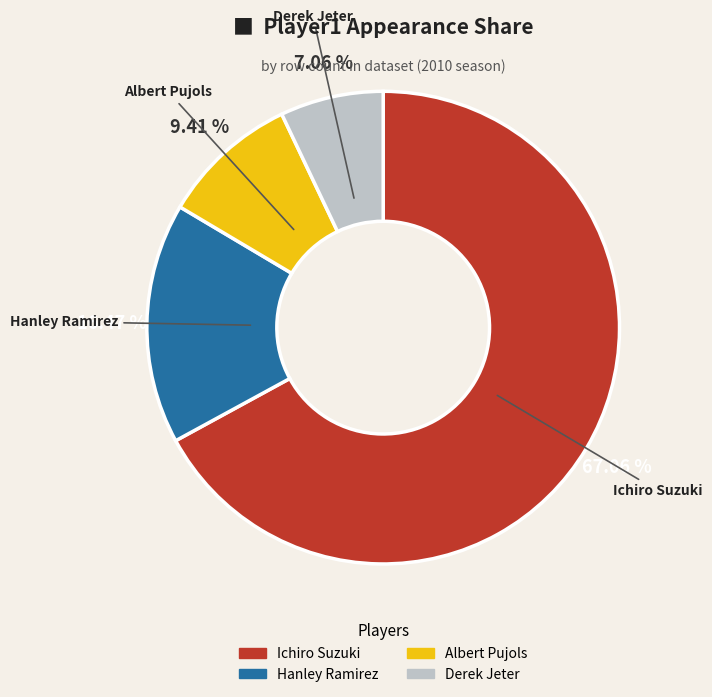

Which has a higher value, Ichiro Suzuki or Derek Jeter?

Ichiro Suzuki